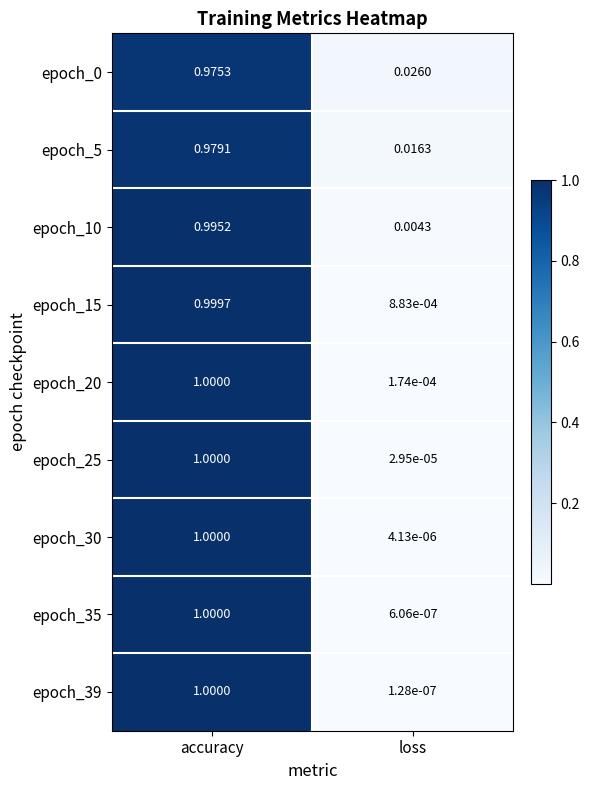

Which series has the widest spread of values?

epoch_39